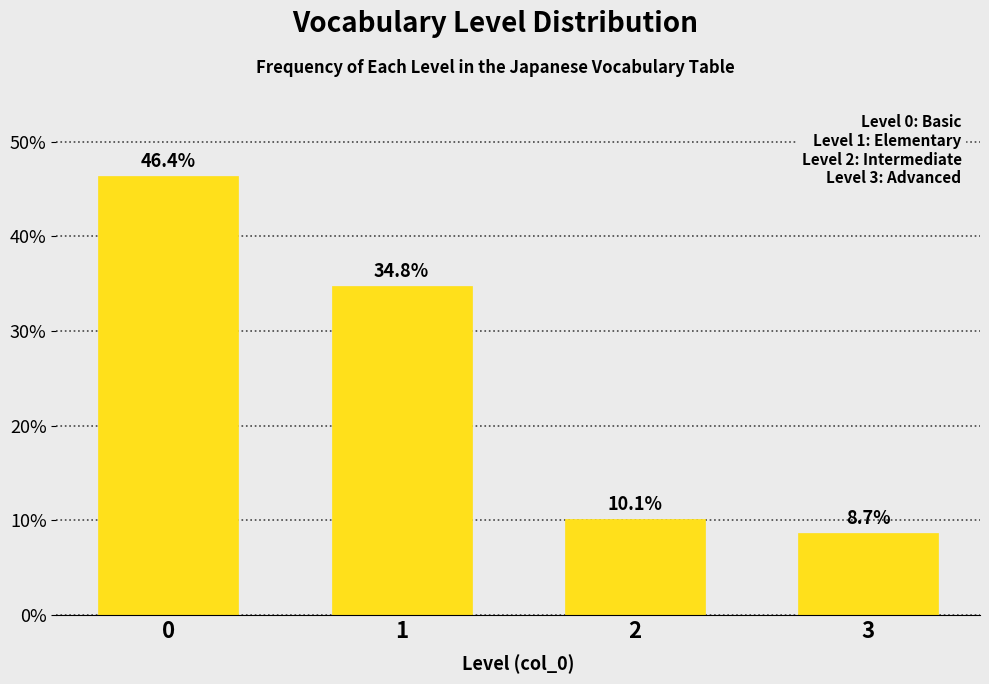

Reading right to left, extract all data points from this chart.

8.7	10.1	34.8	46.4